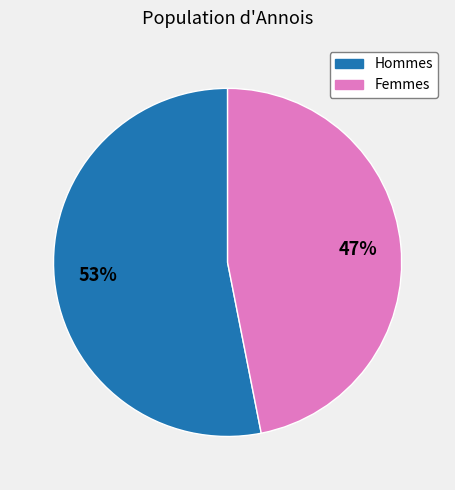

True or false: Hommes accounts for 53% of the total.

True